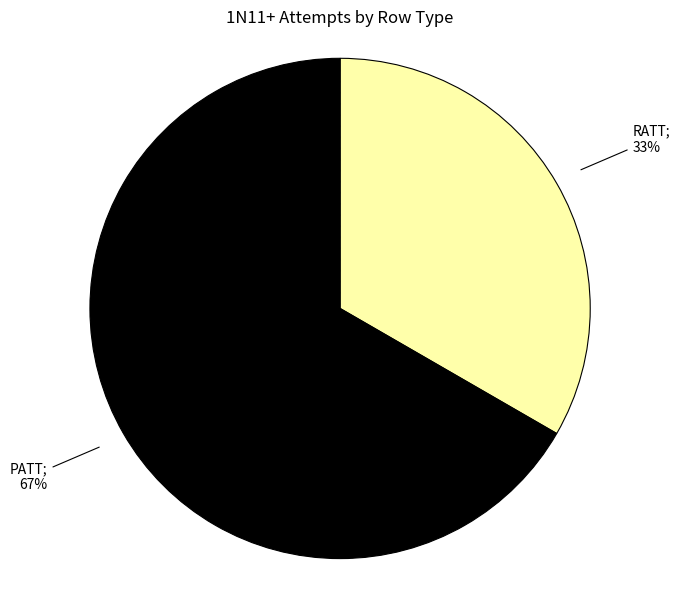

To the nearest percent, what is the average slice percentage?

50%